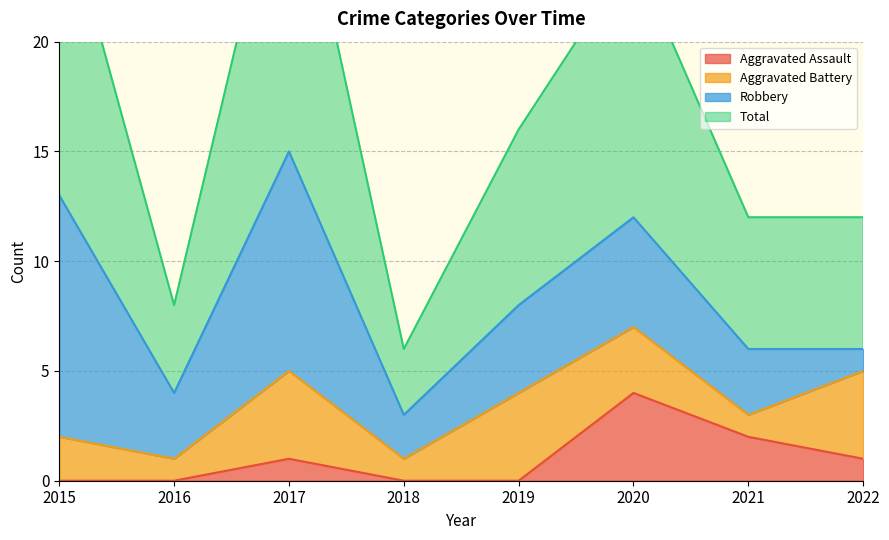

The value of Aggravated Assault at 2017 is 1. True or false?

True